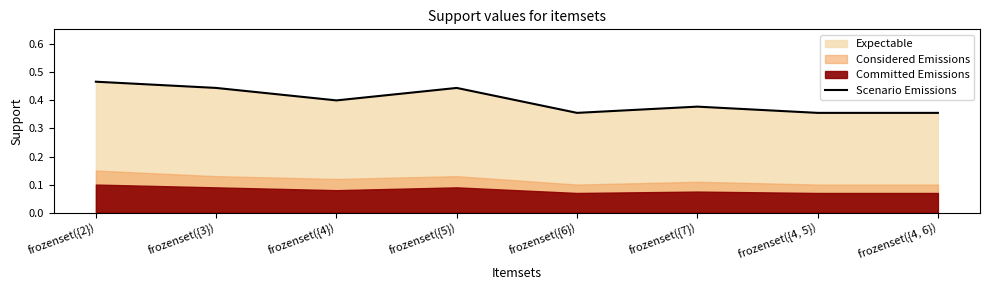

The value at frozenset({2}) is 0.5. True or false?

True